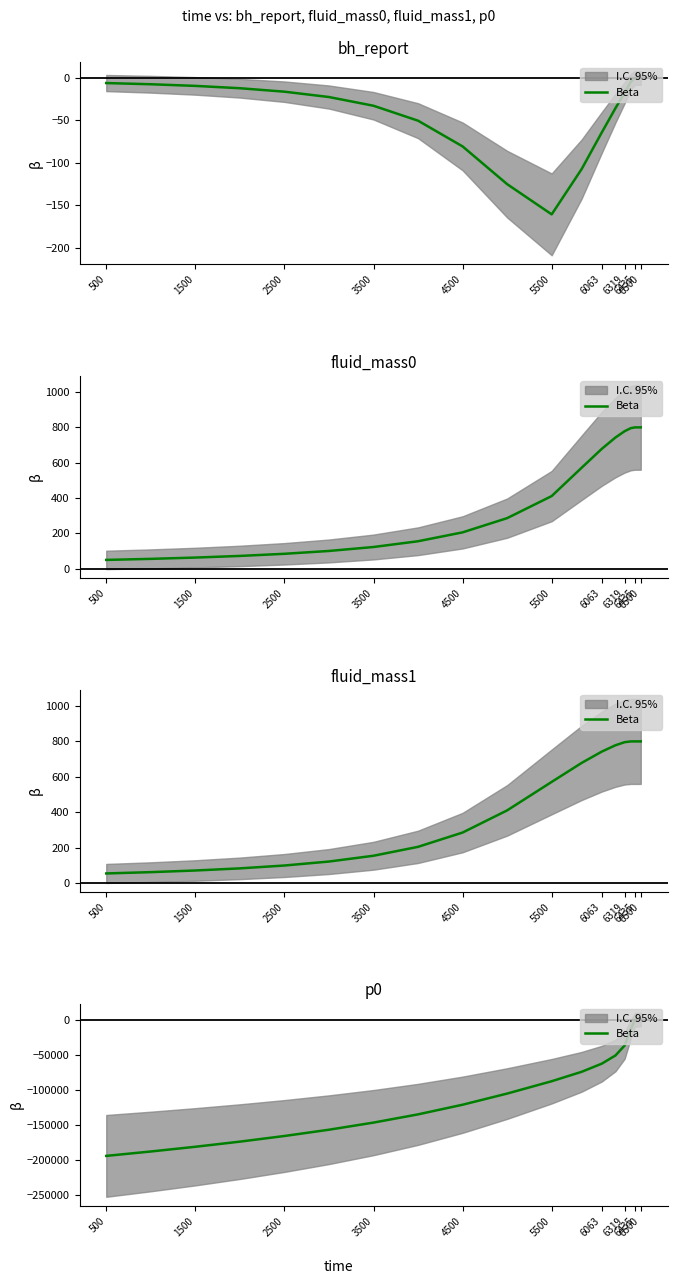

At which category does the chart reach its peak across all series?

6500